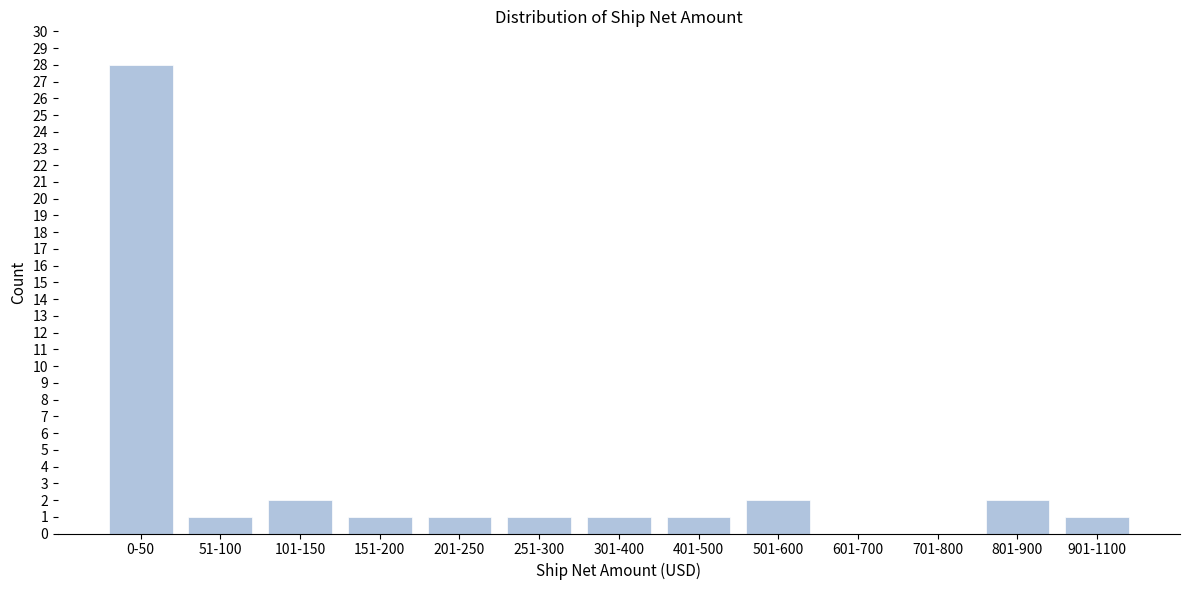

Reading left to right, list all the values displayed in this chart.

0-50=28	51-100=1	101-150=2	151-200=1	201-250=1	251-300=1	301-400=1	401-500=1	501-600=2	601-700=0	701-800=0	801-900=2	901-1100=1